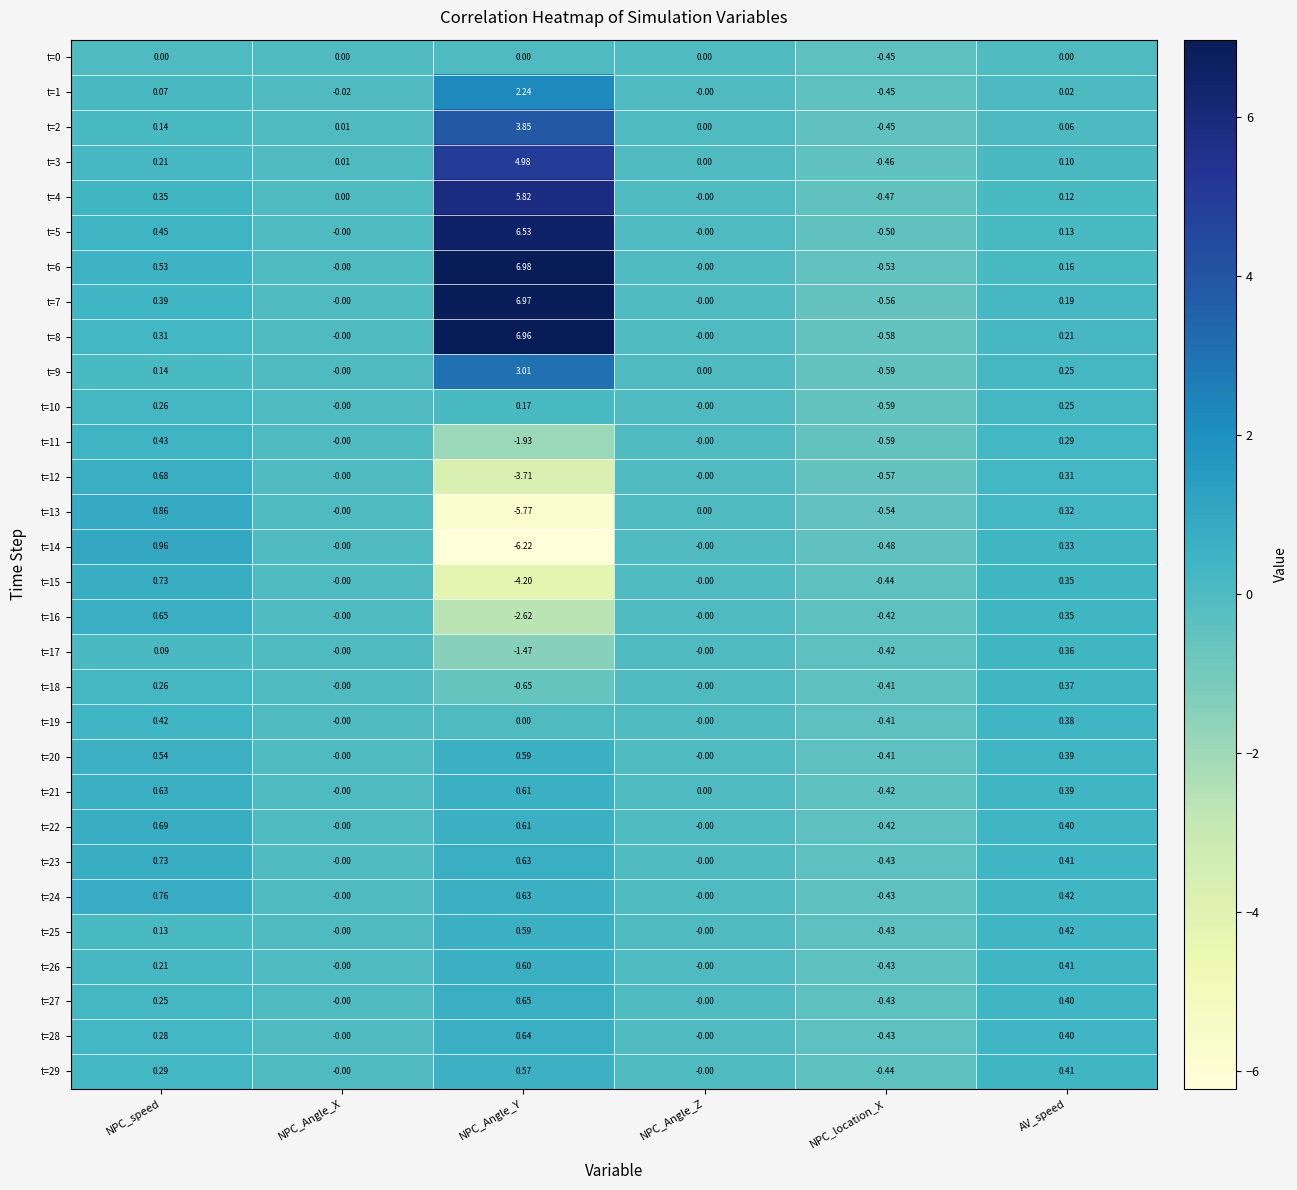

How many categories are shown in the chart?

6